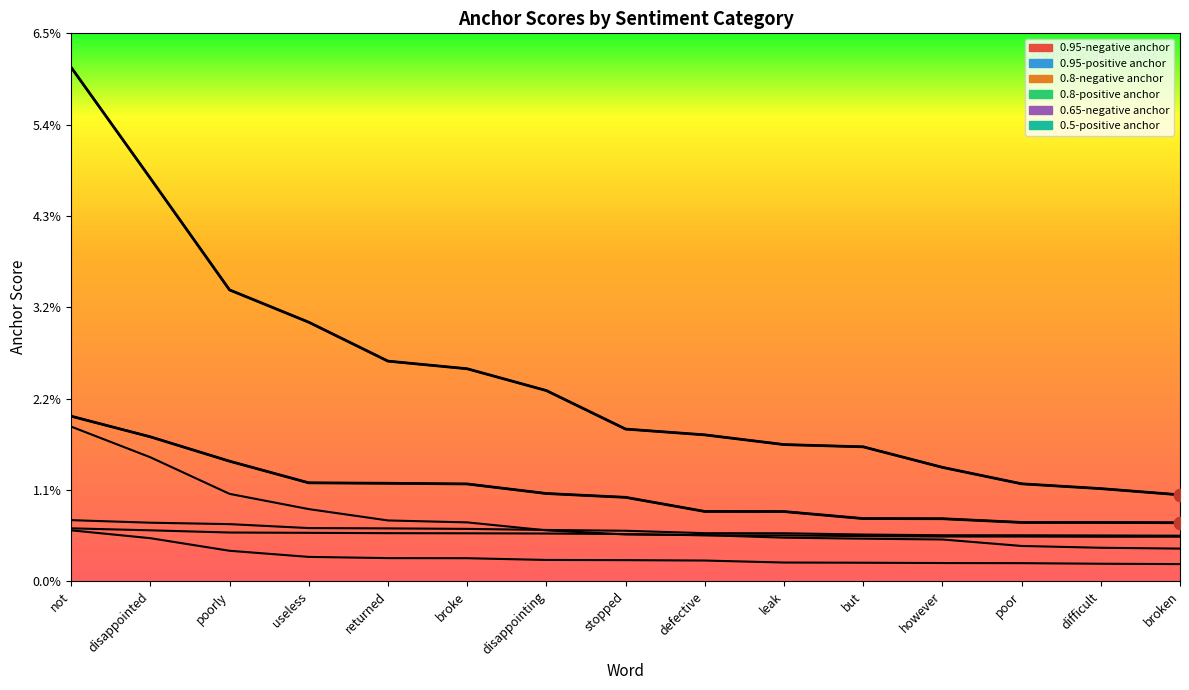

What are all the series names shown in the legend?

0.95-negative anchor, 0.95-positive anchor, 0.8-negative anchor, 0.8-positive anchor, 0.65-negative anchor, 0.5-positive anchor